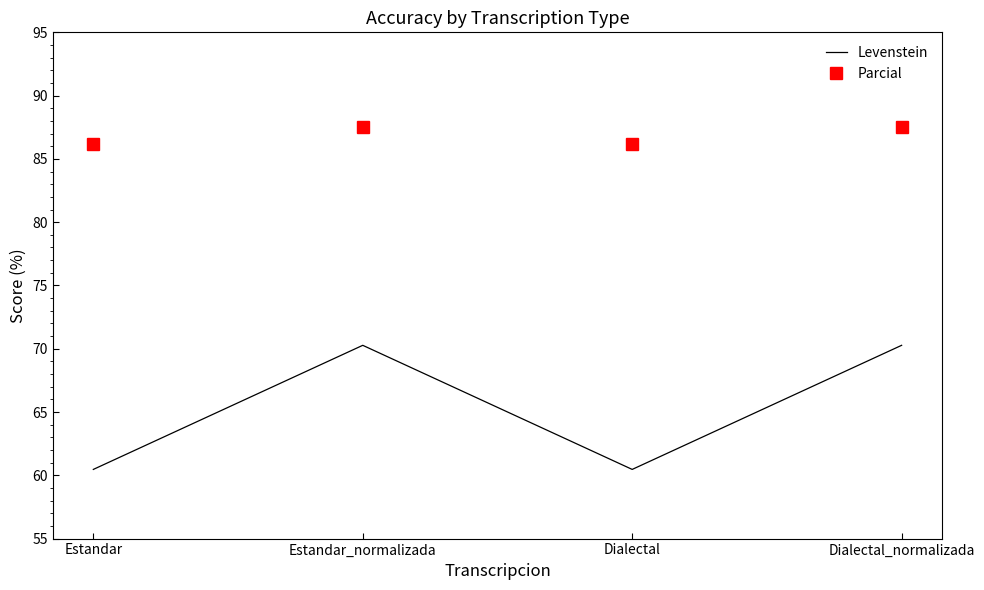

What is the difference between the highest and lowest values at Estandar?

25.7